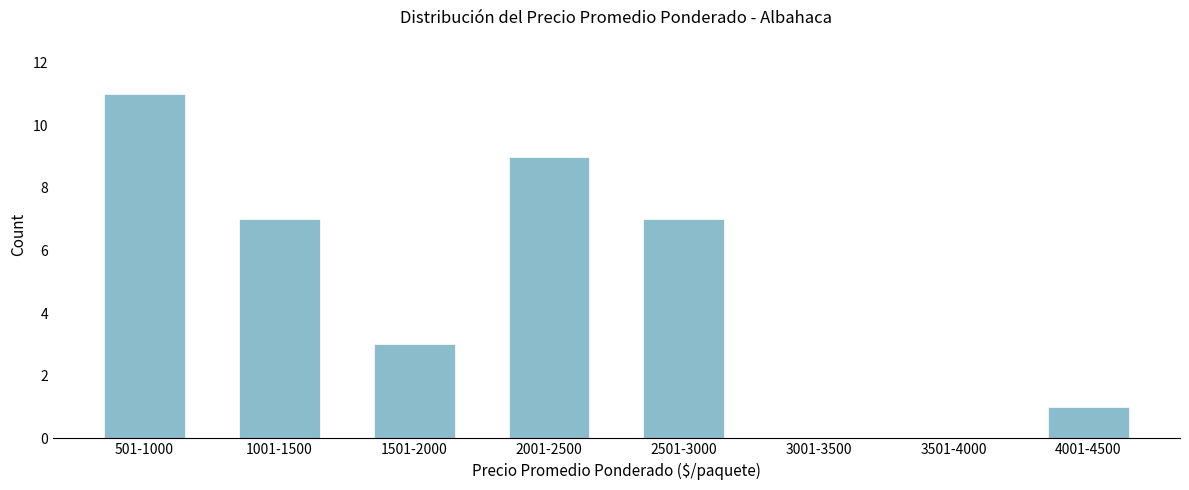

Reading left to right, what are all the values shown in this chart?

501-1000=11	1001-1500=7	1501-2000=3	2001-2500=9	2501-3000=7	3001-3500=0	3501-4000=0	4001-4500=1